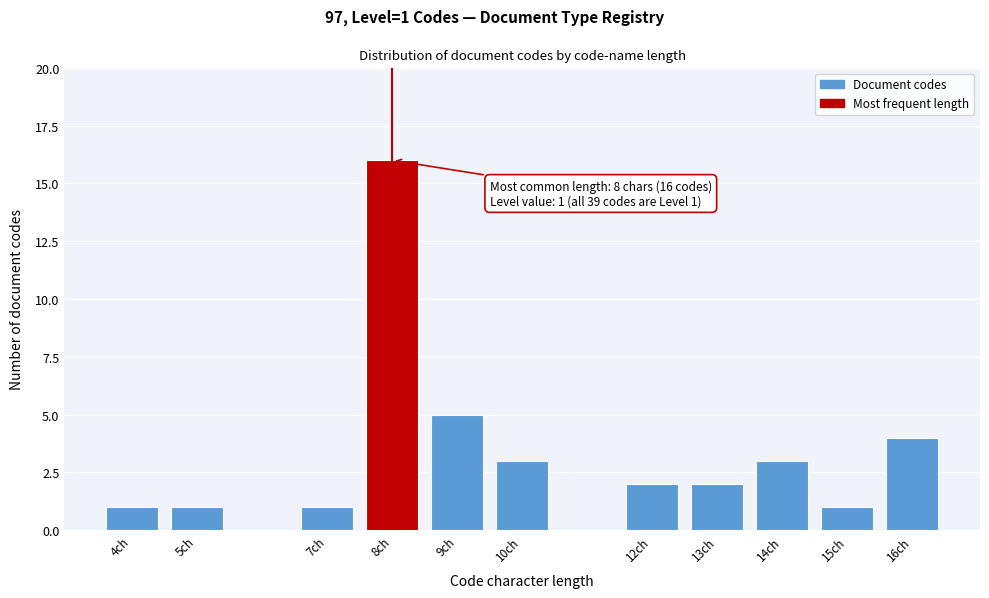

Reading right to left, list all the values displayed in this chart.

16ch=4	15ch=1	14ch=3	13ch=2	12ch=2	10ch=3	9ch=5	8ch=16	7ch=1	5ch=1	4ch=1